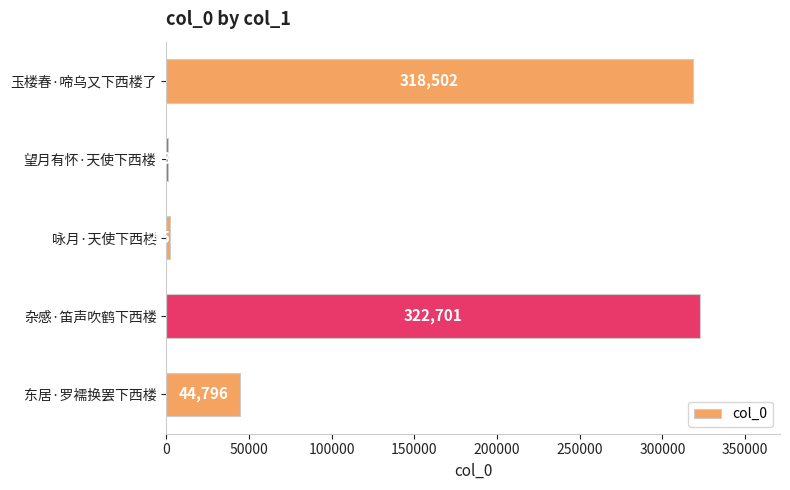

Are the bars horizontal?

Yes